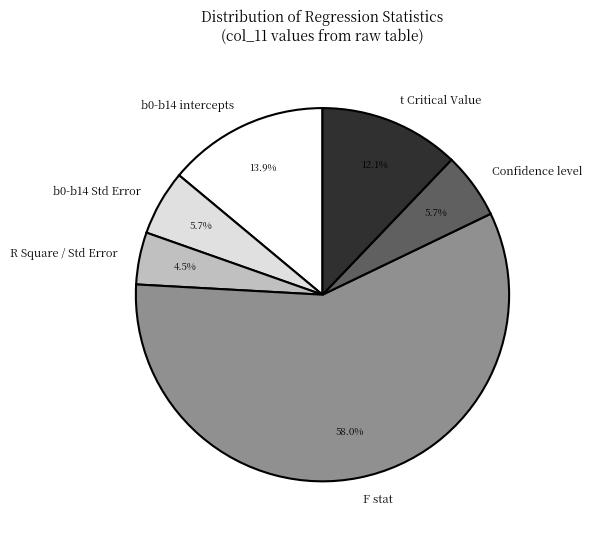

Count the number of slices in the pie.

6